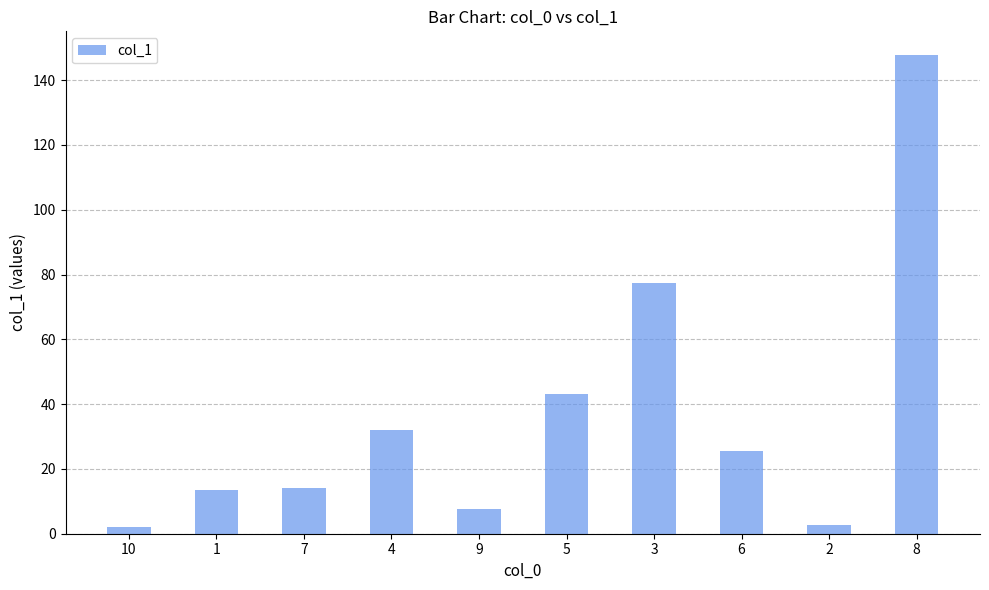

What is the change in value from 1 to 7?

+0.7